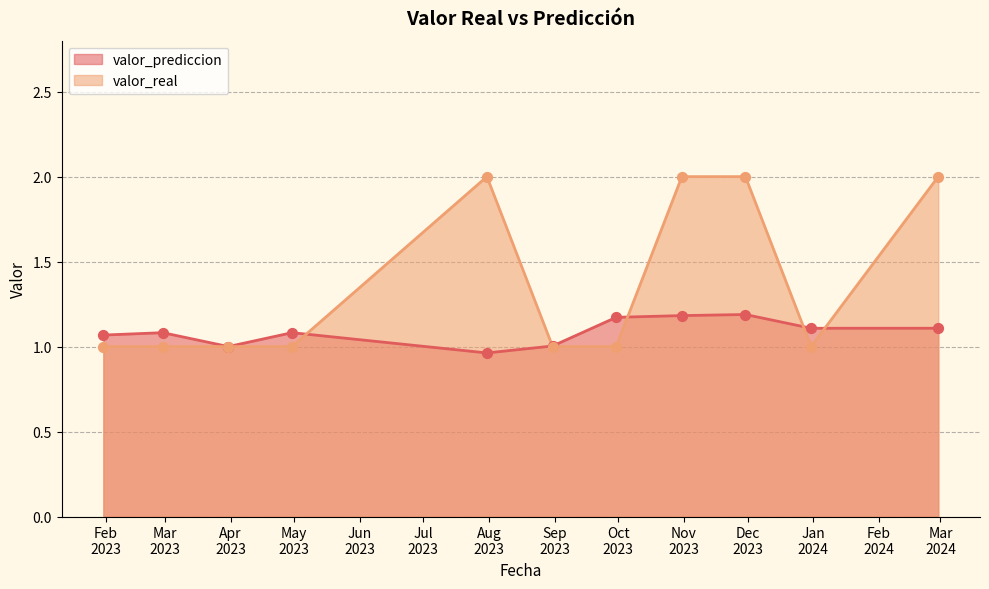

Is the value of valor_real at 2023-09-30 greater than the value of valor_prediccion at 2023-03-31?

No